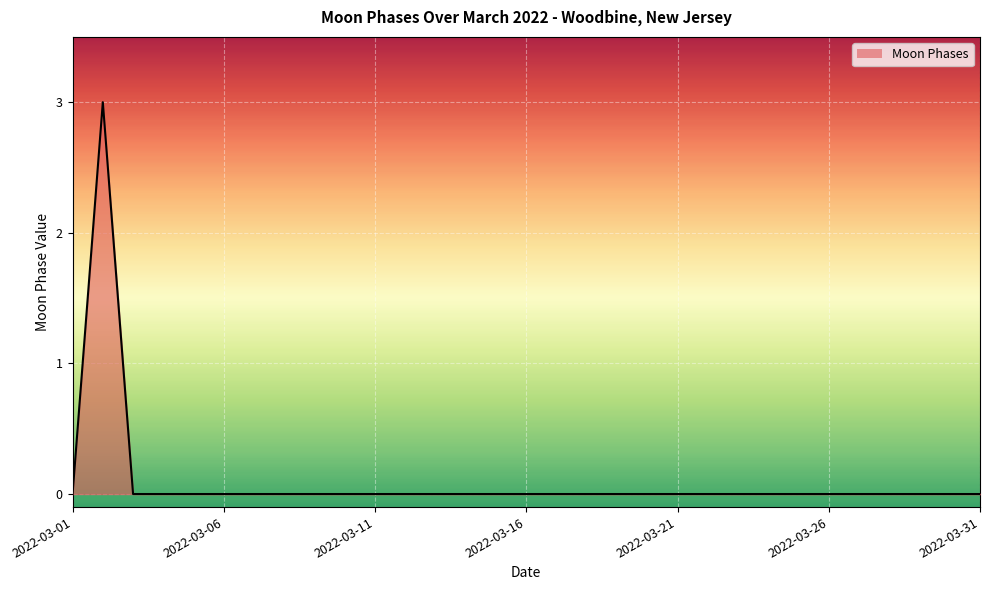

What is the maximum value shown in the chart?

3